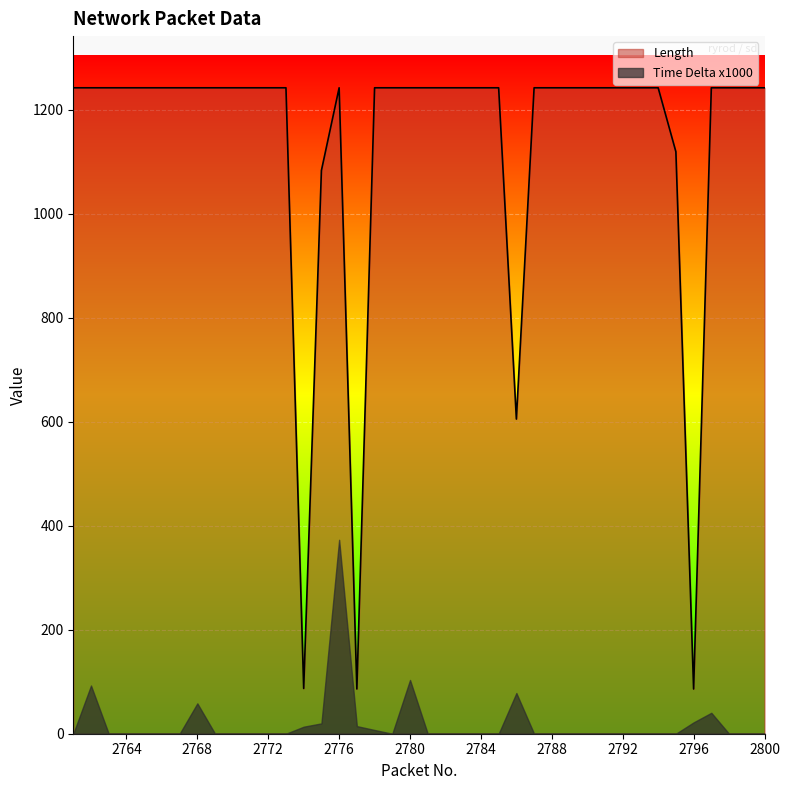

Where is the first local maximum?

2776